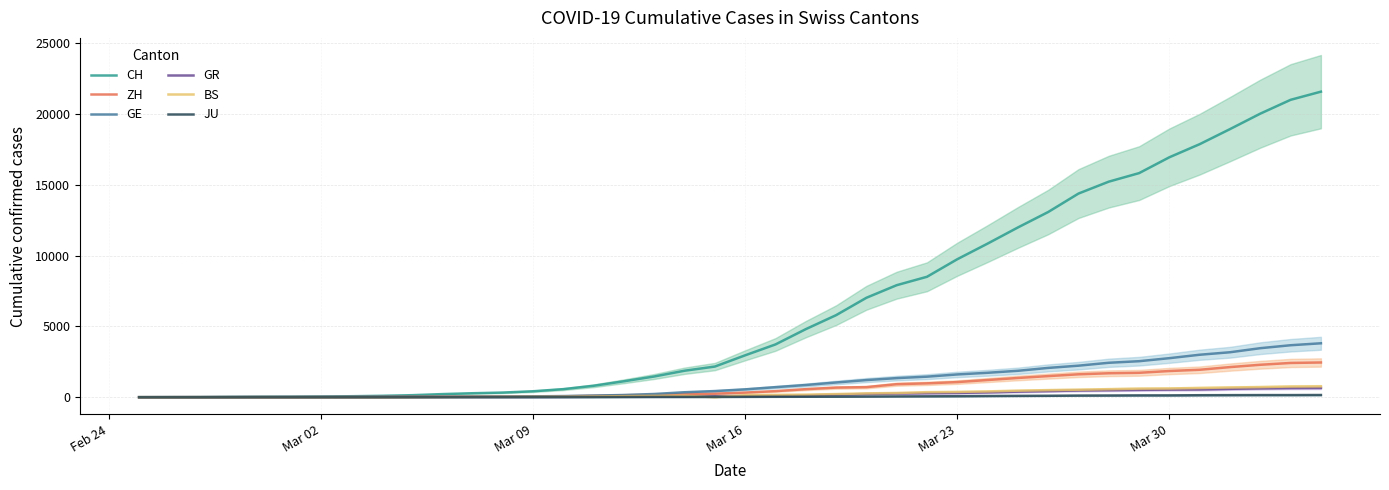

At how many categories does at least one series exceed 11825?

11